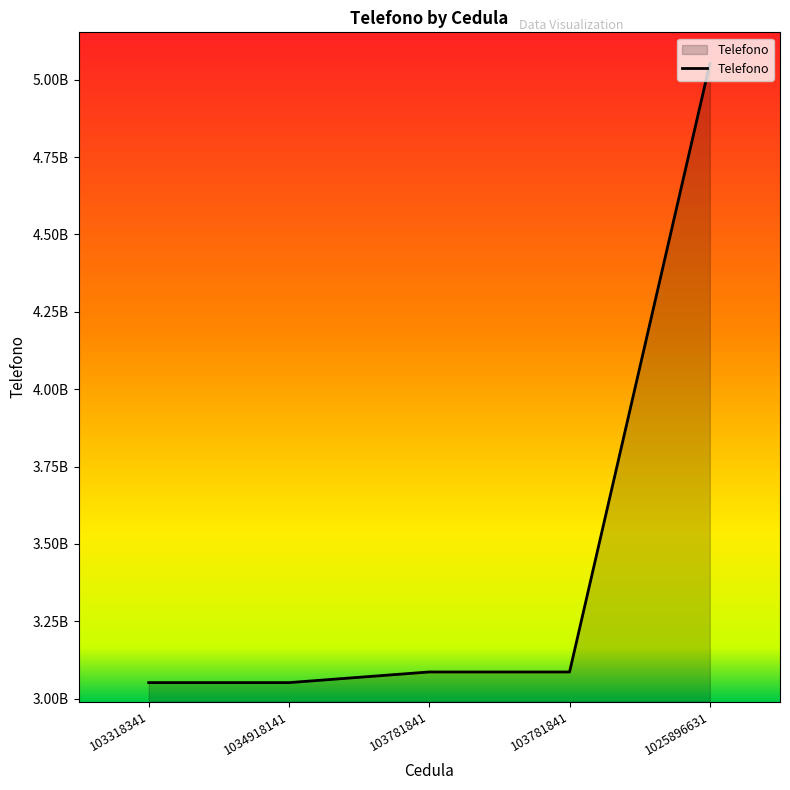

What is the average value?

3465785918